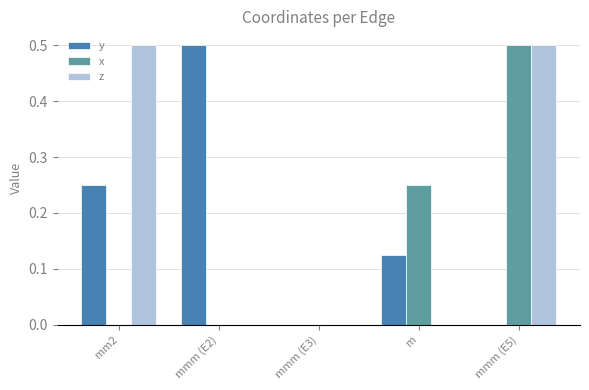

Are the bars horizontal?

No